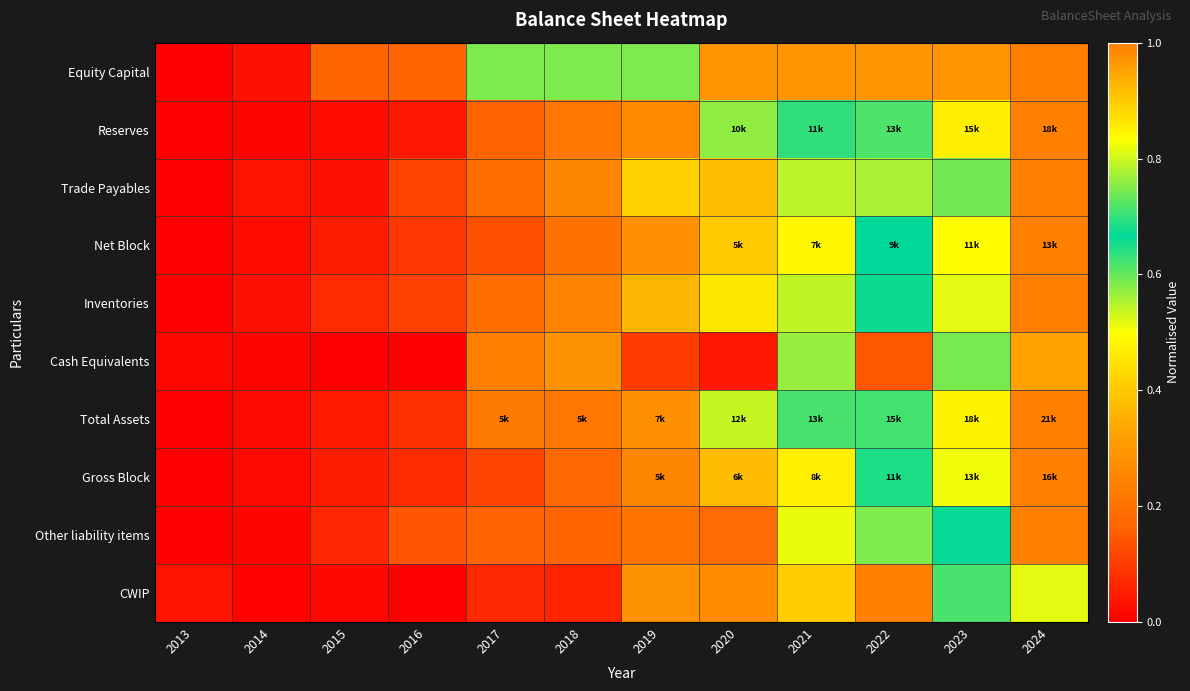

Reading left to right, transcribe all the data shown in this chart.

Equity Capital: 2013=0.0	2014=0.0	2015=0.2	2016=0.2	2017=0.7	2018=0.7	2019=0.7	2020=1.0	2021=1.0	2022=1.0	2023=1.0	2024=1.0
Reserves: 2013=0.0	2014=0.0	2015=0.0	2016=0.0	2017=0.2	2018=0.2	2019=0.3	2020=0.6	2021=0.6	2022=0.7	2023=0.9	2024=1.0
Trade Payables: 2013=0.0	2014=0.0	2015=0.0	2016=0.1	2017=0.2	2018=0.3	2019=0.4	2020=0.4	2021=0.5	2022=0.6	2023=0.7	2024=1.0
Net Block: 2013=0.0	2014=0.0	2015=0.0	2016=0.1	2017=0.1	2018=0.2	2019=0.3	2020=0.4	2021=0.5	2022=0.7	2023=0.8	2024=1.0
Inventories: 2013=0.0	2014=0.0	2015=0.1	2016=0.1	2017=0.2	2018=0.2	2019=0.4	2020=0.5	2021=0.5	2022=0.7	2023=0.8	2024=1.0
Cash Equivalents: 2013=0.0	2014=0.0	2015=0.0	2016=0.0	2017=1.0	2018=0.3	2019=0.1	2020=0.0	2021=0.8	2022=0.1	2023=0.7	2024=0.3
Total Assets: 2013=0.0	2014=0.0	2015=0.0	2016=0.1	2017=0.2	2018=0.2	2019=0.3	2020=0.5	2021=0.6	2022=0.7	2023=0.8	2024=1.0
Gross Block: 2013=0.0	2014=0.0	2015=0.0	2016=0.1	2017=0.1	2018=0.2	2019=0.3	2020=0.4	2021=0.5	2022=0.6	2023=0.8	2024=1.0
Other liability items: 2013=0.0	2014=0.0	2015=0.1	2016=0.1	2017=0.2	2018=0.2	2019=0.2	2020=0.2	2021=0.5	2022=0.6	2023=0.7	2024=1.0
CWIP: 2013=0.0	2014=0.0	2015=0.0	2016=0.0	2017=0.1	2018=0.1	2019=0.3	2020=0.3	2021=0.9	2022=1.0	2023=0.7	2024=0.8